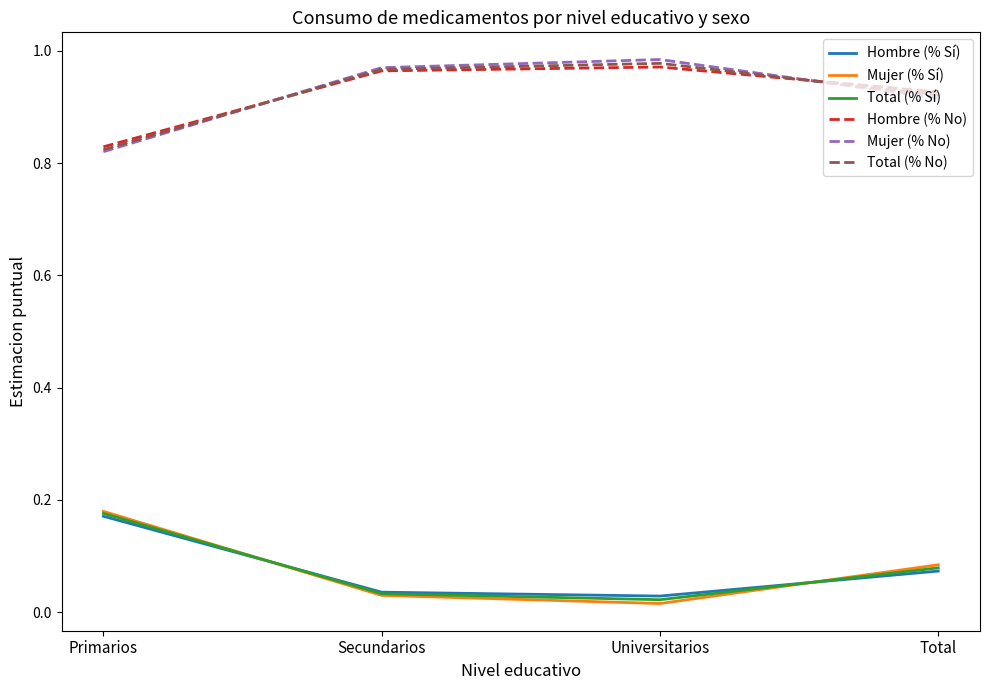

The value of Total (% Sí) at Primarios is 0.1. True or false?

False